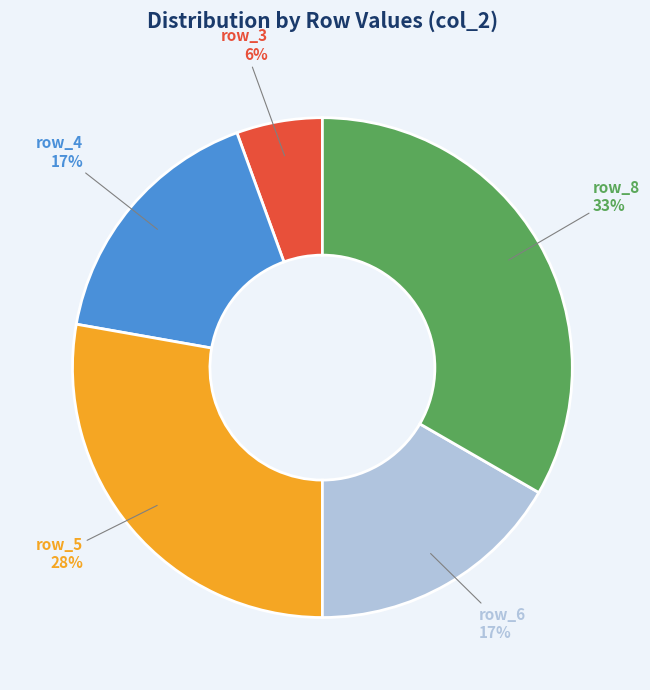

Does row_7 represent more than half of the total?

No